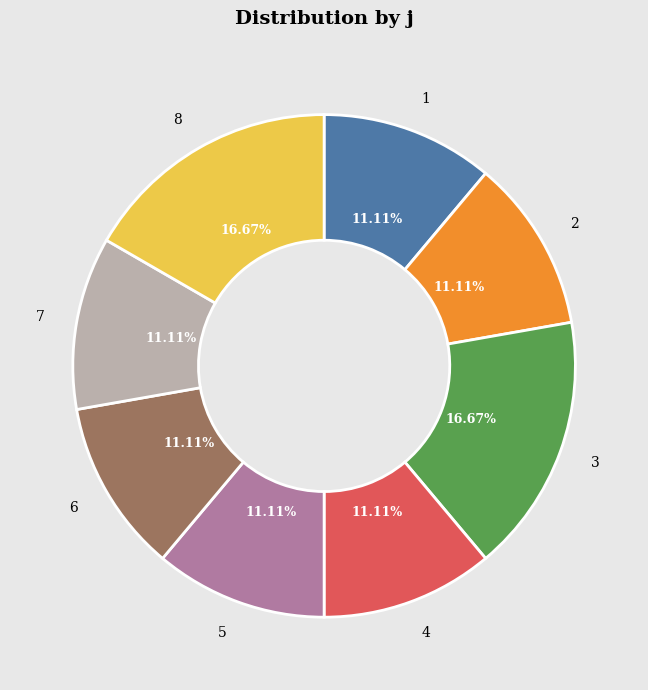

What percentage is NOT represented by 5?

88.9%